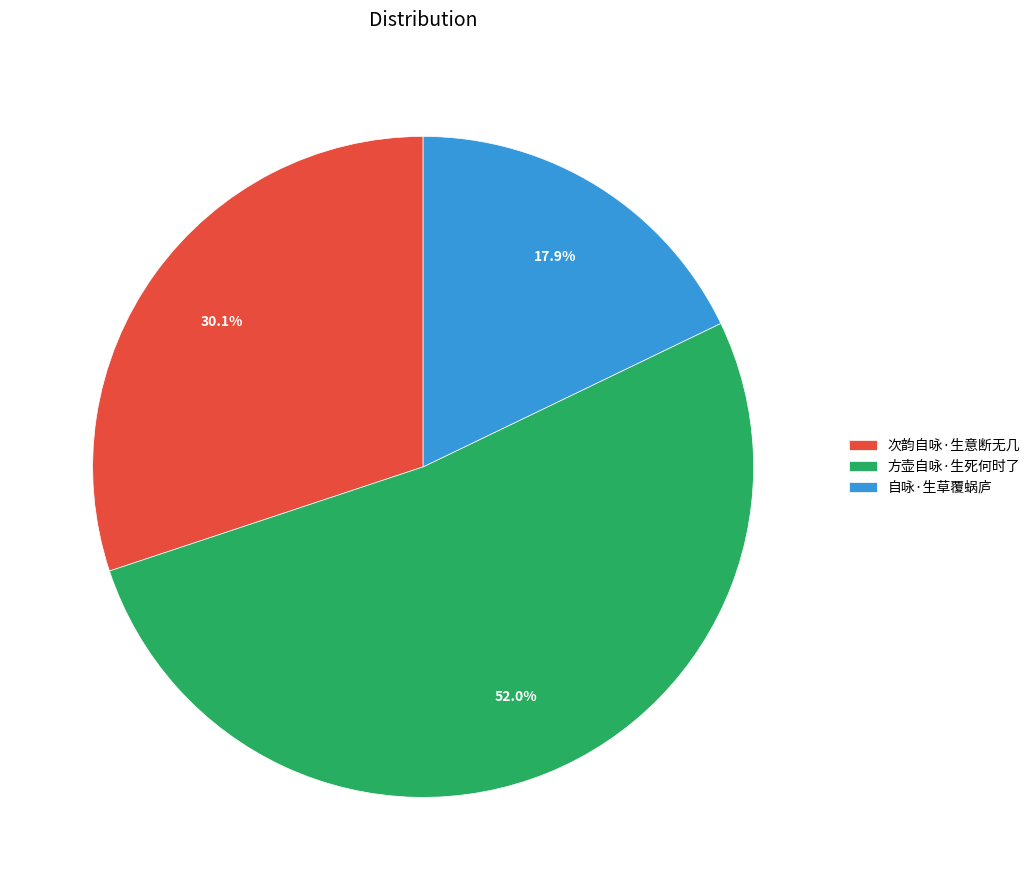

Which slice represents more than half of the pie?

方壶自咏·生死何时了